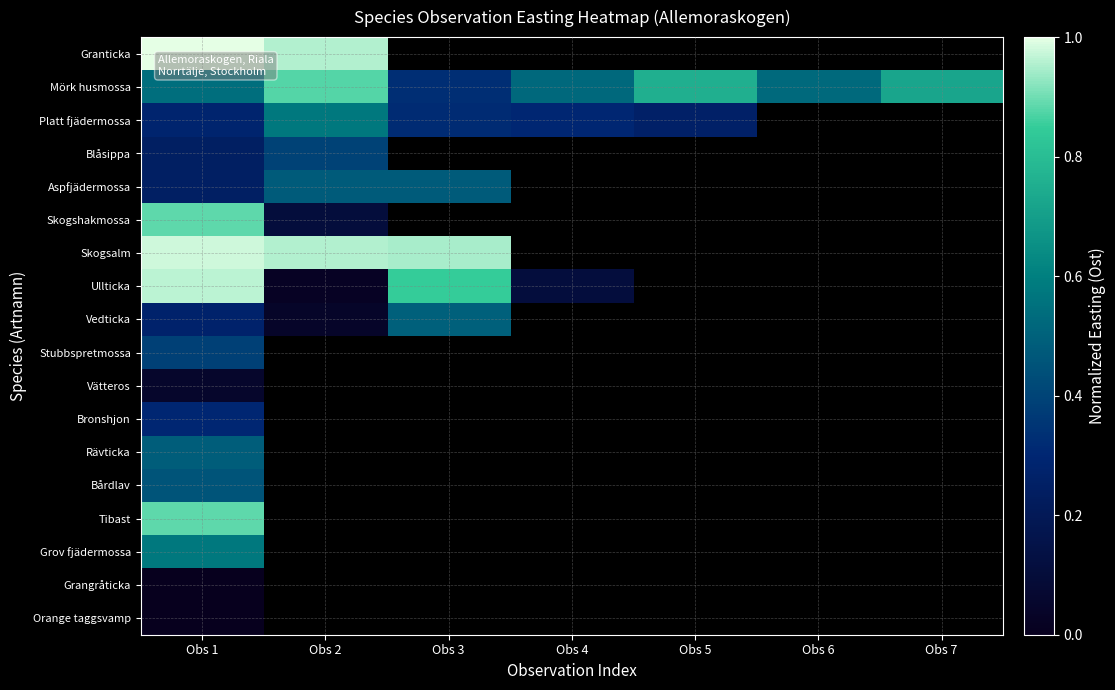

At which label is Bronshjon closest to 0?

Obs 1